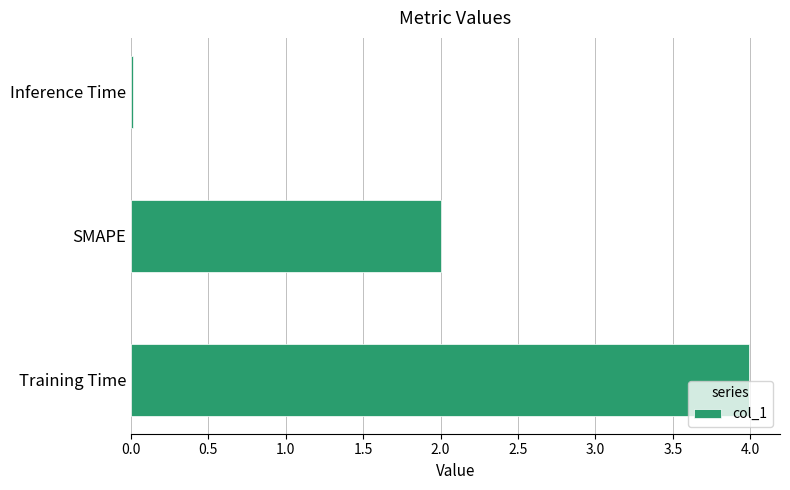

List the labels in order of value, smallest first.

Inference Time, SMAPE, Training Time